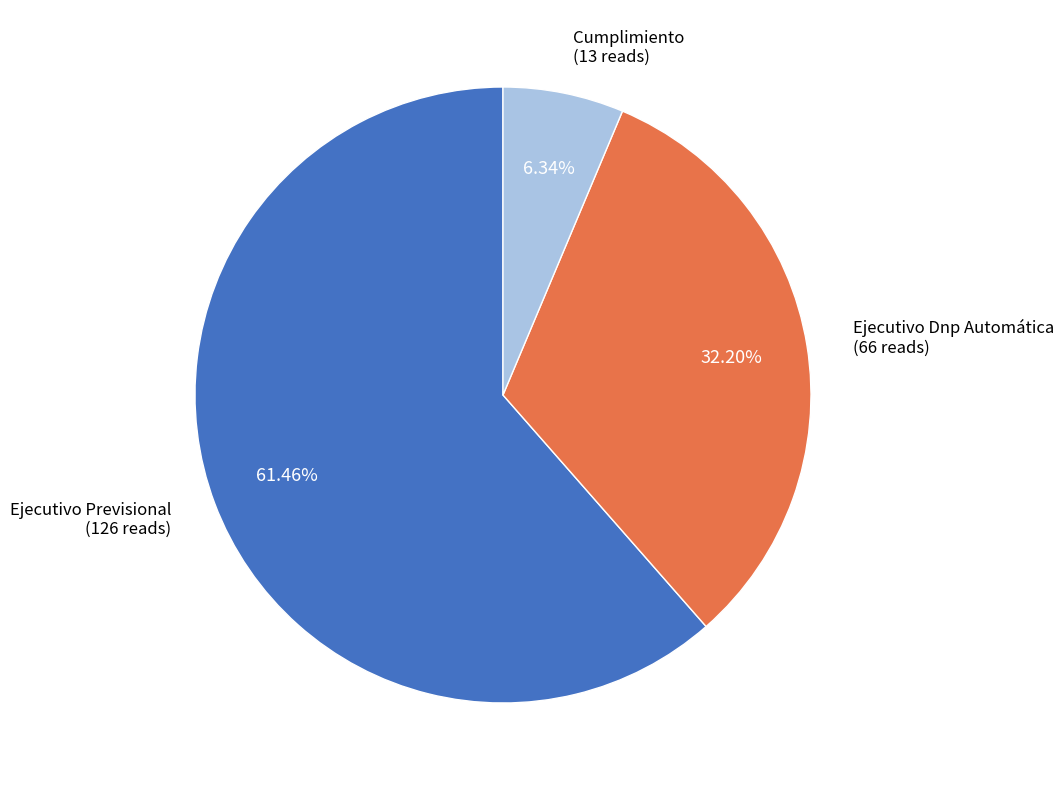

Is there any slice that represents more than half of the pie?

Yes